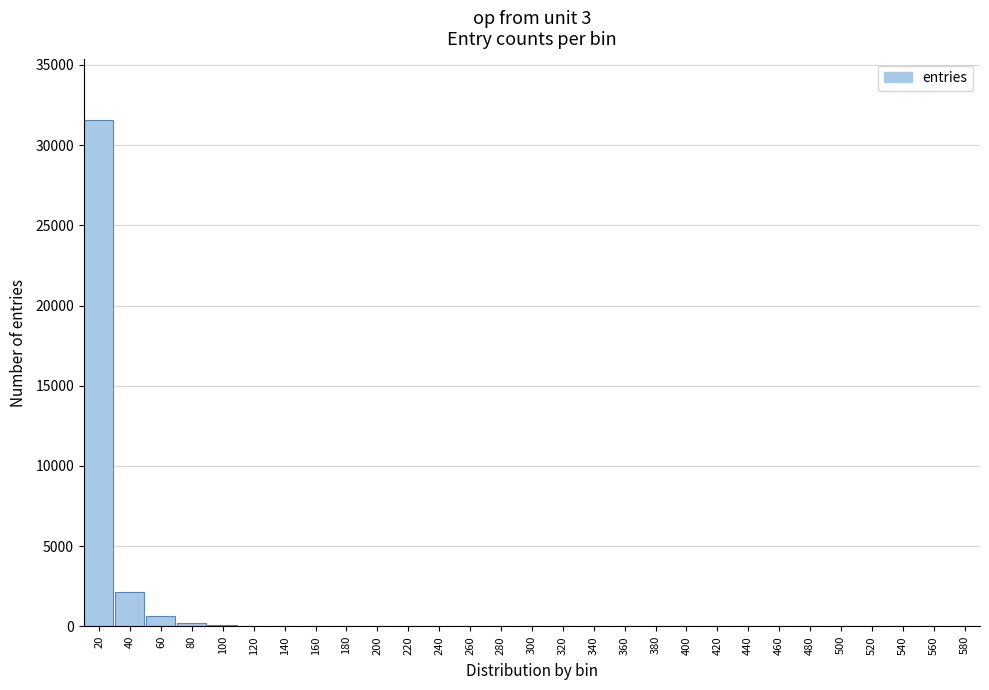

Is it true that the value at 300 is 0?

True